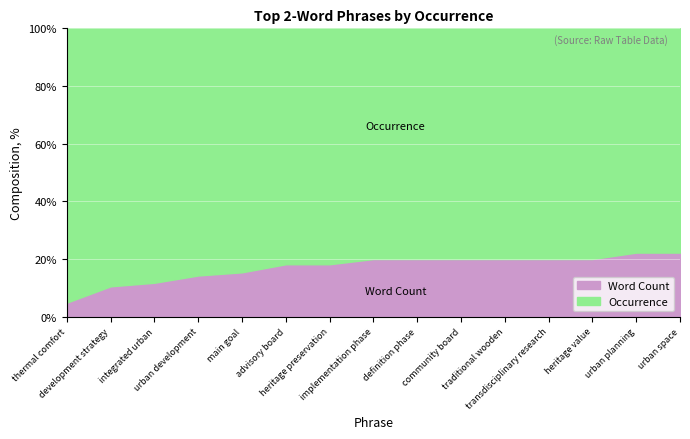

Count the number of data series in this chart.

2